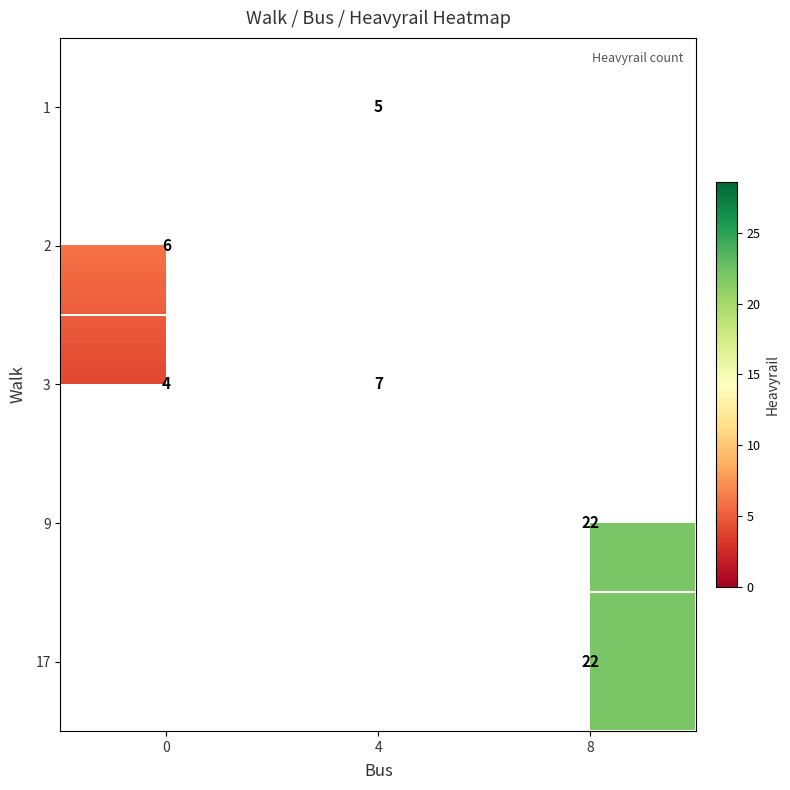

What is the maximum value shown in the chart?

22.0